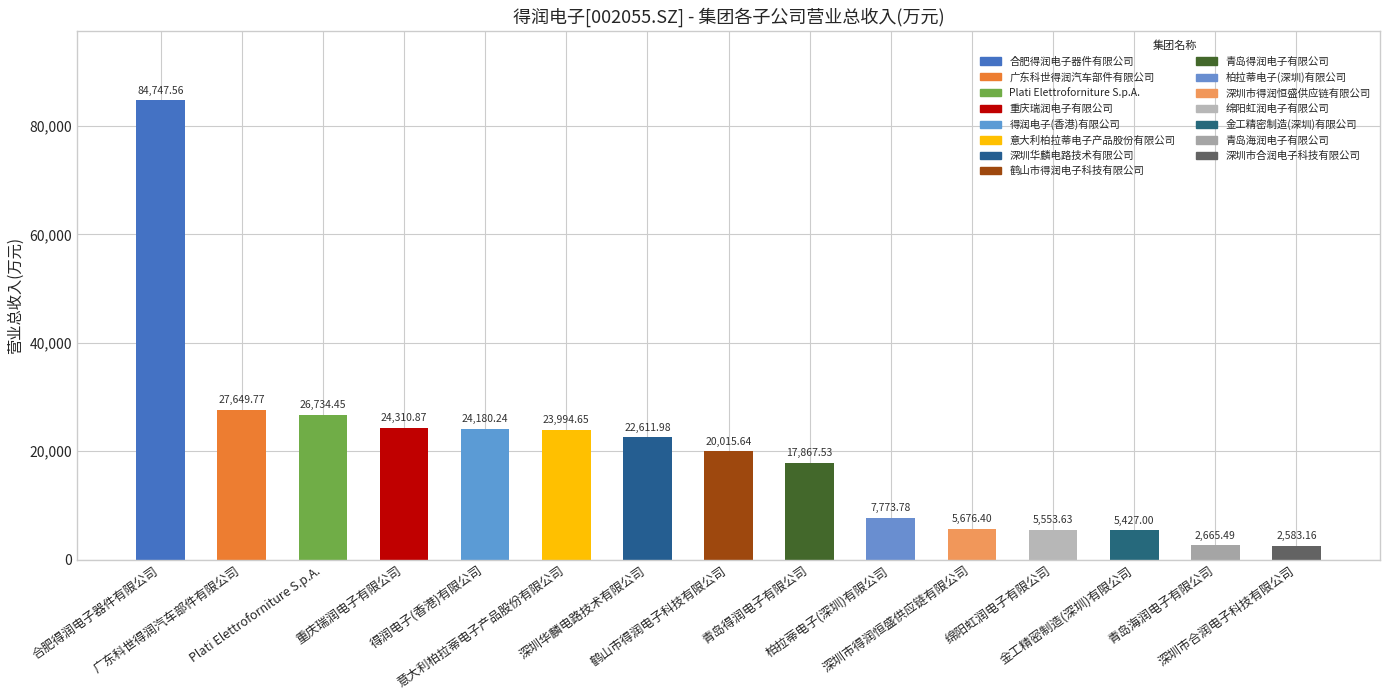

At which category does the chart reach its peak across all series?

合肥得润电子器件有限公司